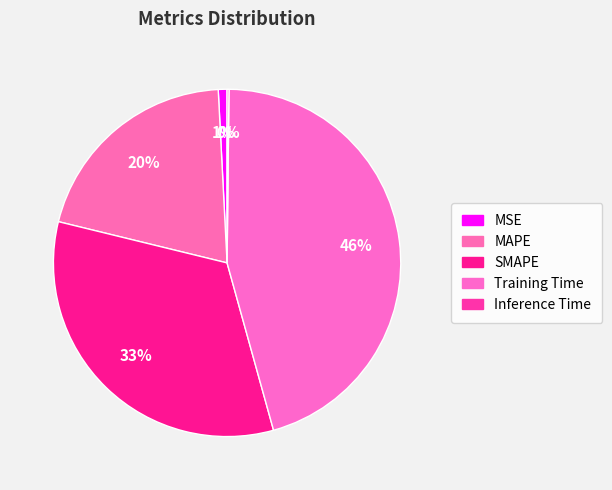

Rank the categories by value from lowest to highest.

Inference Time, MSE, MAPE, SMAPE, Training Time